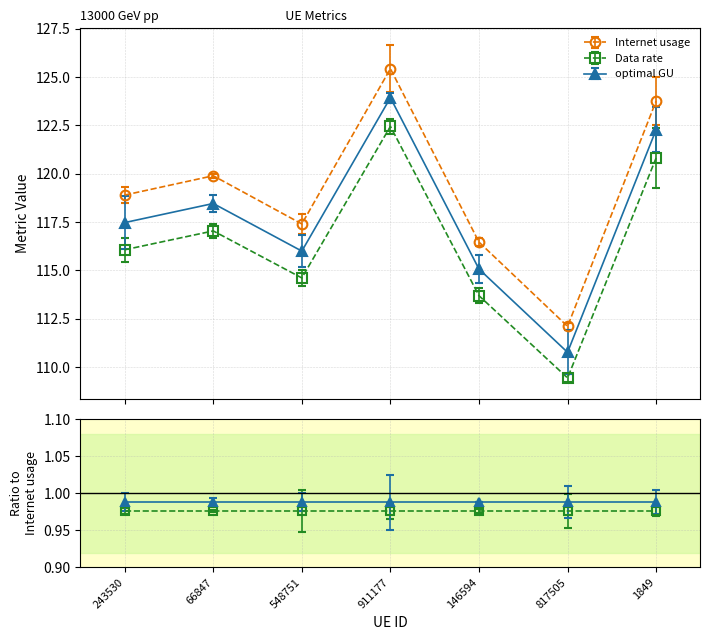

Which category has the lowest value across all series?

817505